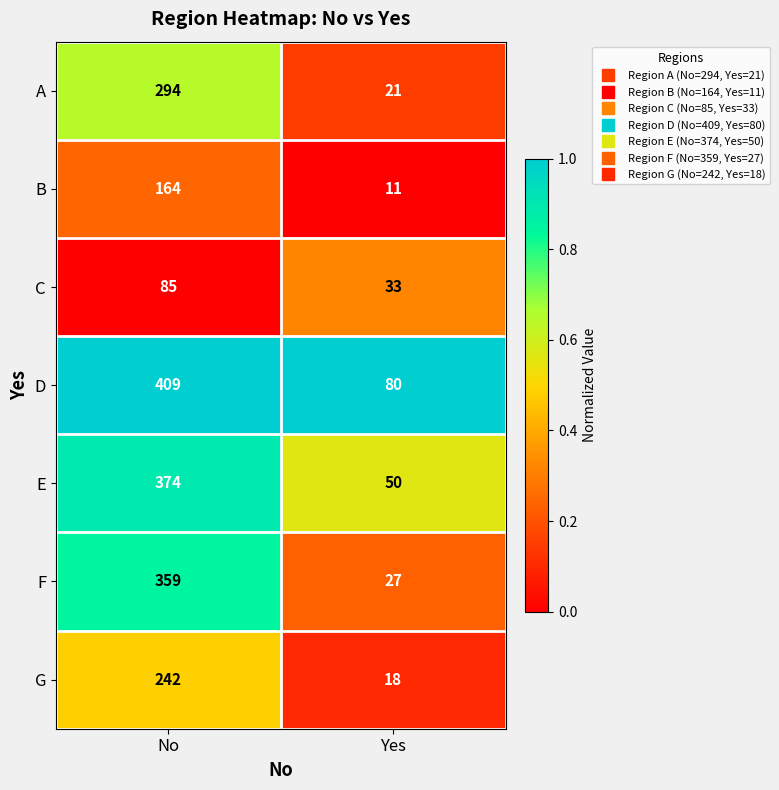

What is the spread (max minus min) of values at Yes?

69